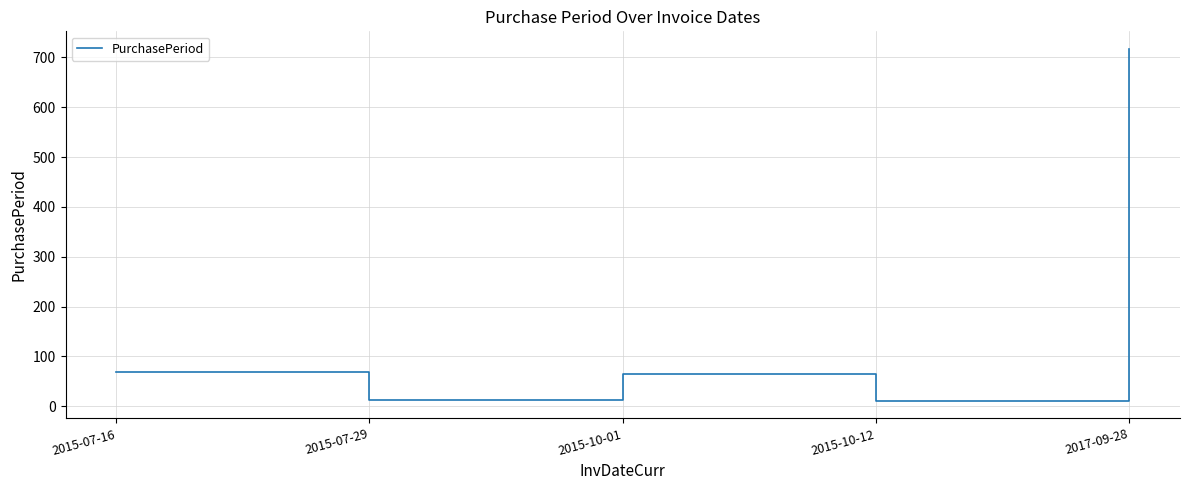

What is the sum of all values?

873